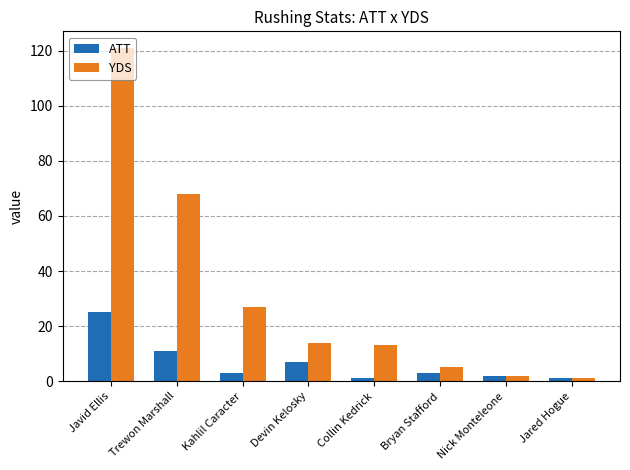

What is the minimum value for YDS?

1